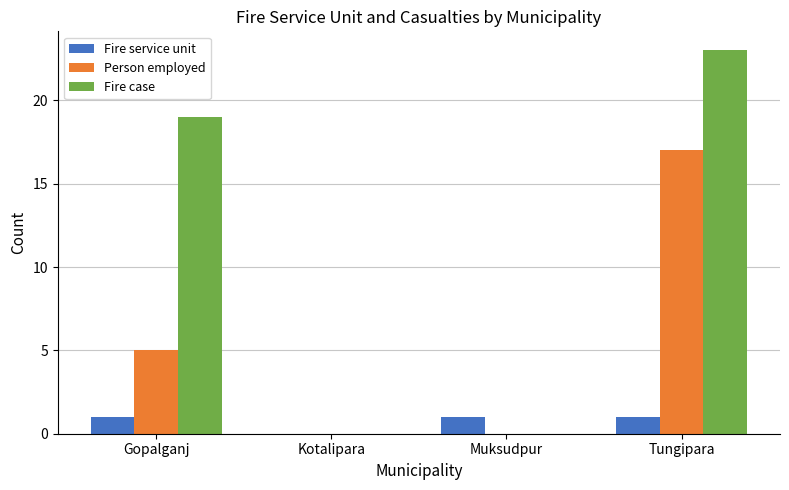

Which series has the widest spread of values?

Fire case